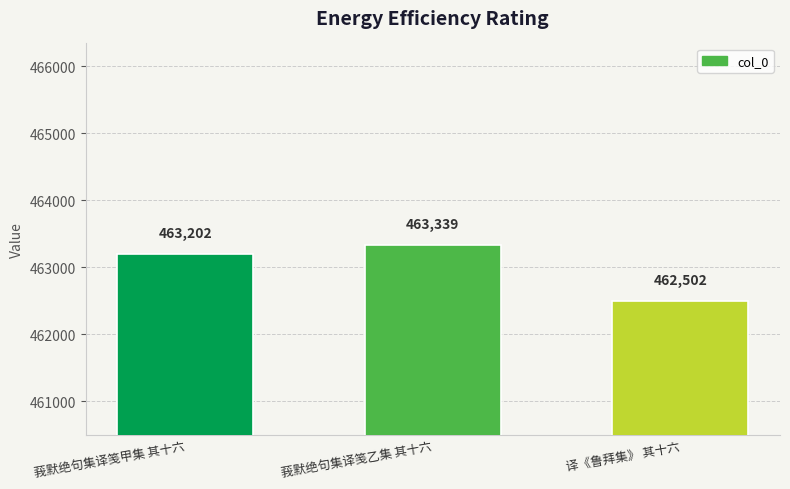

What is the greatest value displayed?

463339